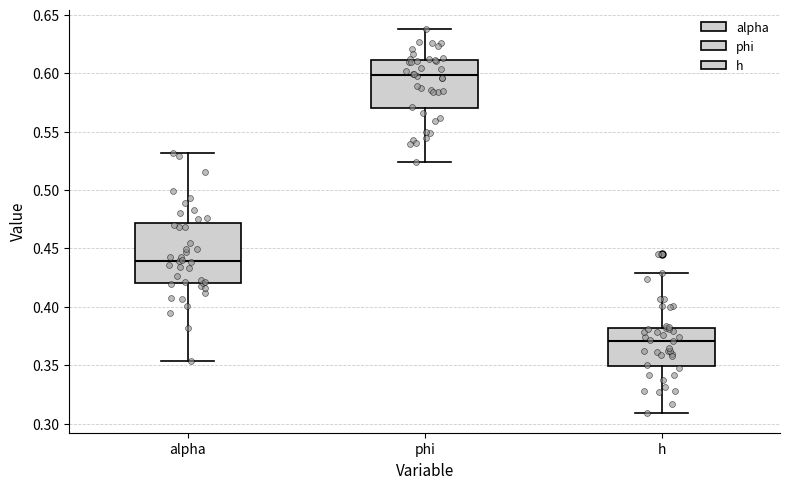

Reading left to right, read every box against the y-axis: the position of its median line, the range the box covers, and the ends of its whiskers. The values are not printed on the chart, so give them approximately, as read against the axis.

alpha: median 0.440, box 0.420 to 0.470, whiskers 0.355 to 0.530
phi: median 0.600, box 0.570 to 0.610, whiskers 0.525 to 0.640
h: median 0.370, box 0.350 to 0.380, whiskers 0.310 to 0.430